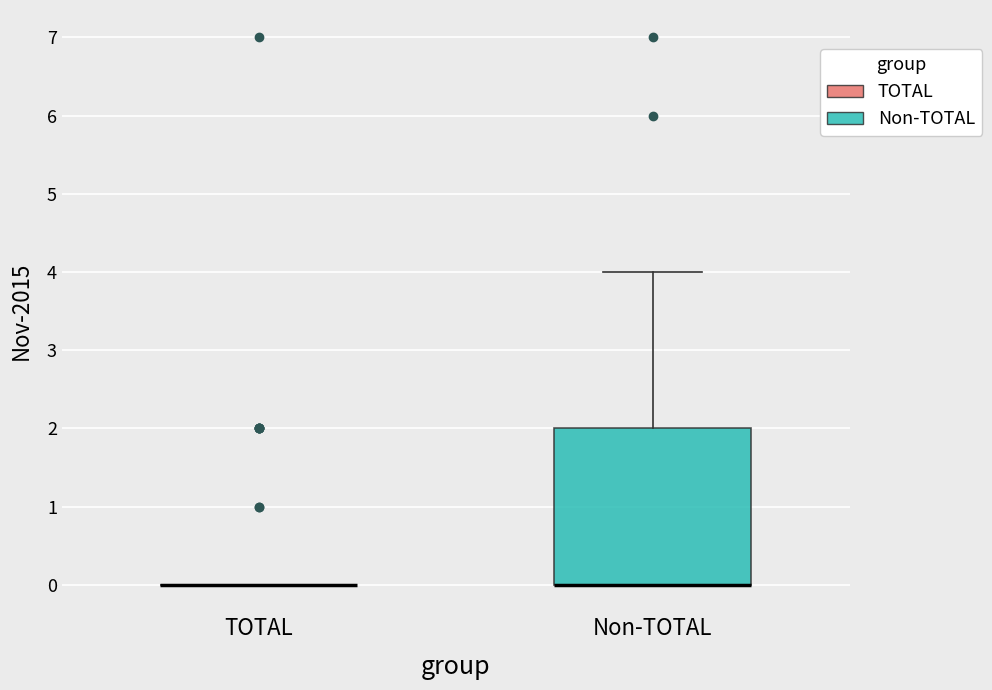

Reading left to right, read every box against the y-axis: the position of its median line, the range the box covers, and the ends of its whiskers. The values are not printed on the chart, so give them approximately, as read against the axis.

TOTAL: box collapsed to a line at 0, whiskers 0 to 0
Non-TOTAL: median 0 (drawn on the box's lower edge), box 0 to 2, whiskers 0 to 4